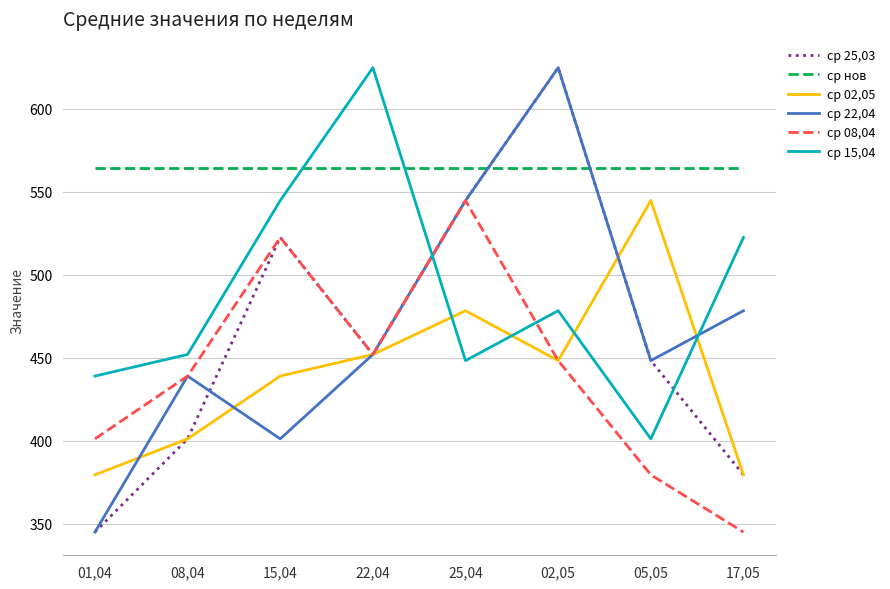

At which label does ср 22,04 reach its minimum?

01,04